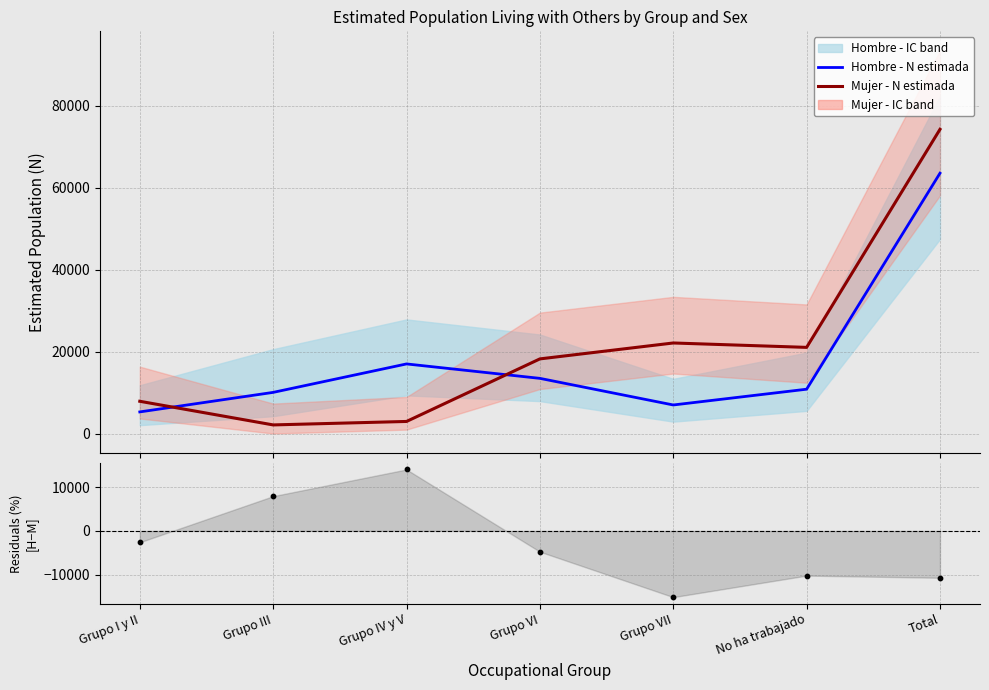

Which series contains the highest Y value?

Mujer - N estimada